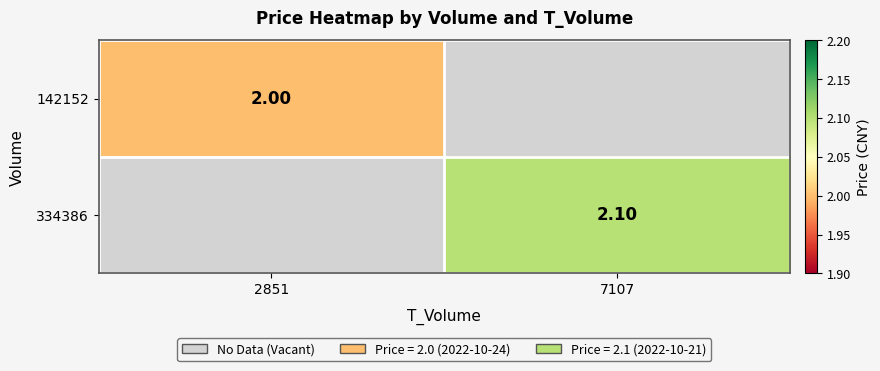

Is it true that 334386 equals 0.0 at 2851?

True